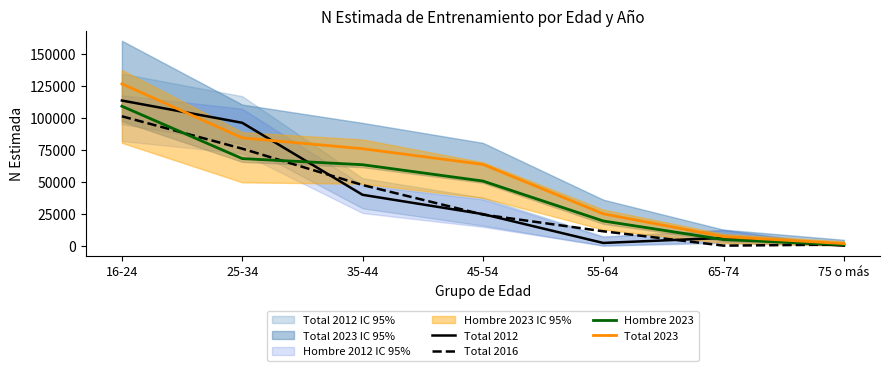

What is the value of the Total 2016 point at the 7th from the left?

813